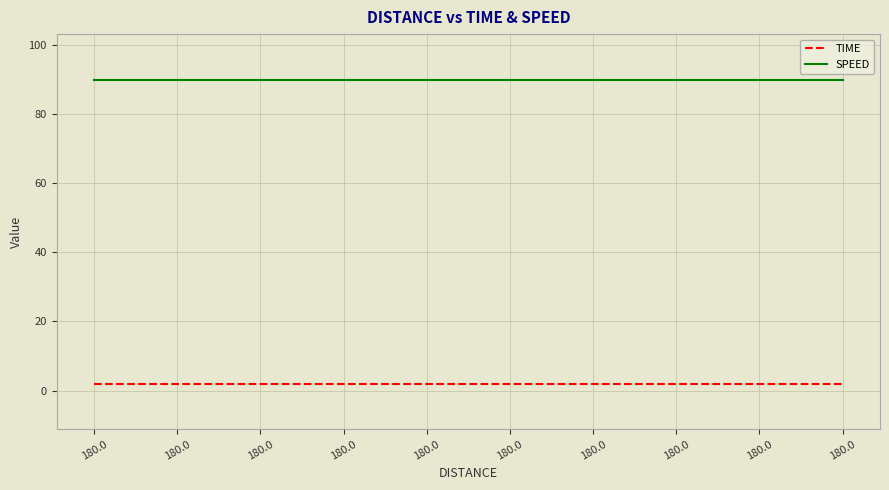

What is the average value of the TIME series?

2